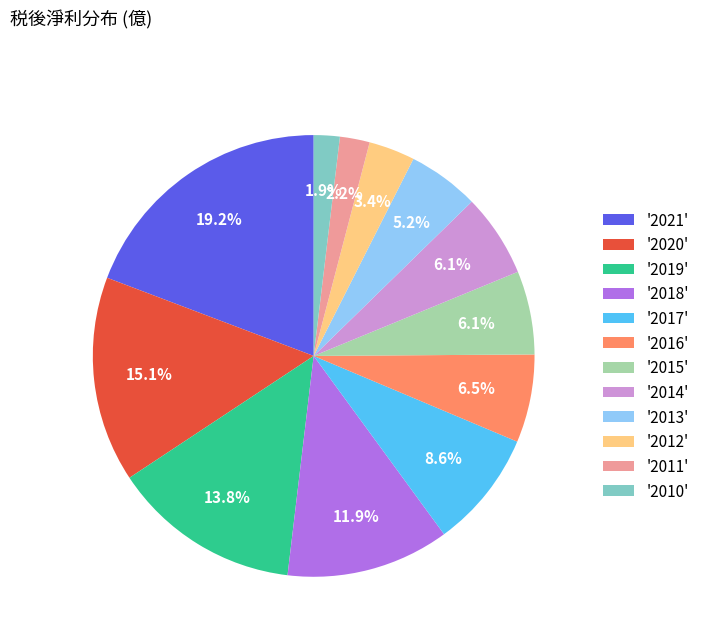

Which category has the biggest portion of the pie?

'2021'